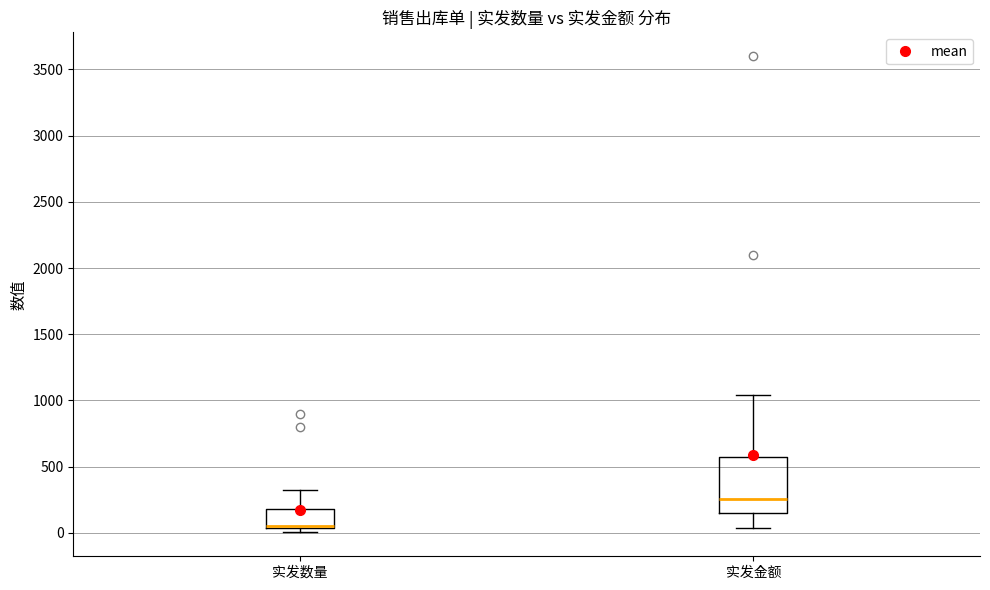

Reading left to right, read every box against the y-axis: the position of its median line, the range the box covers, and the ends of its whiskers. The values are not printed on the chart, so give them approximately, as read against the axis.

实发数量: median 50 (drawn on the box's lower edge), box 50 to 200, whiskers 0 to 300
实发金额: median 250, box 150 to 600, whiskers 50 to 1050